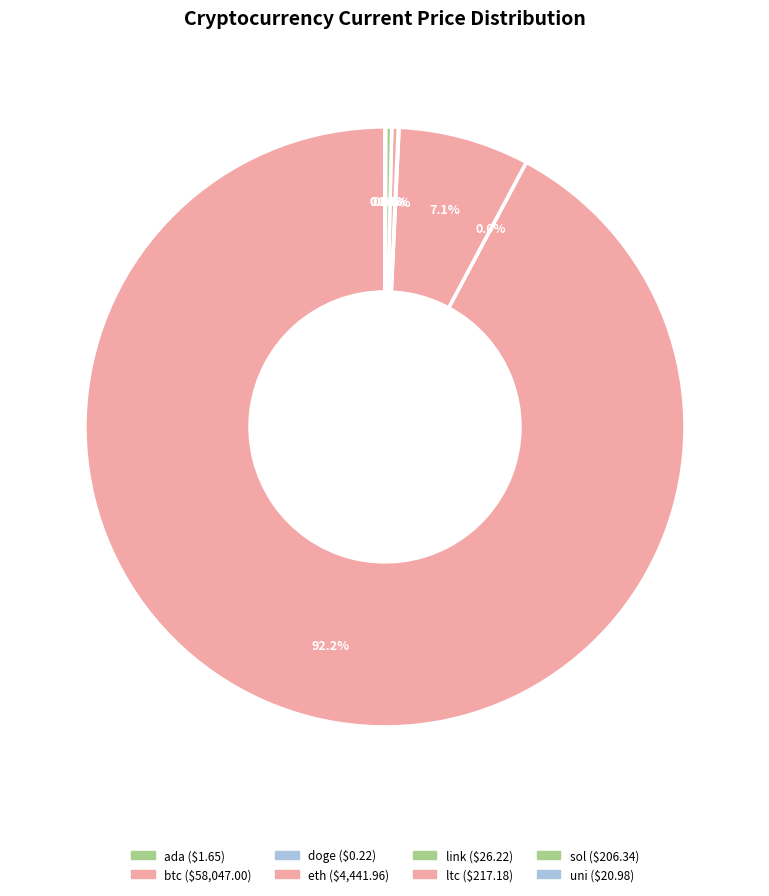

The link slice represents 1% of the pie. True or false?

False